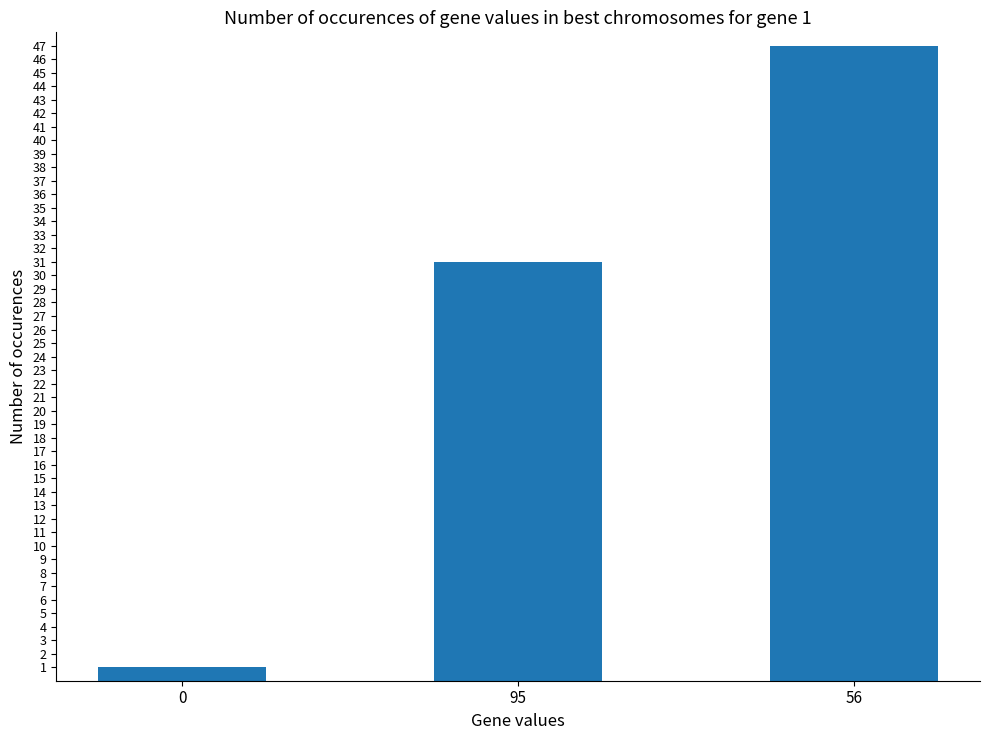

What is the approximate value at 56, to the nearest 10?

50